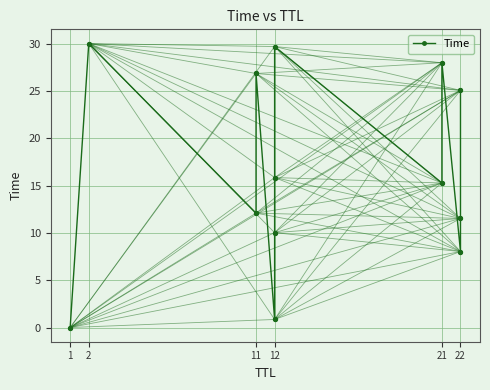

What is the change in value from 11 to 12?

+14.8